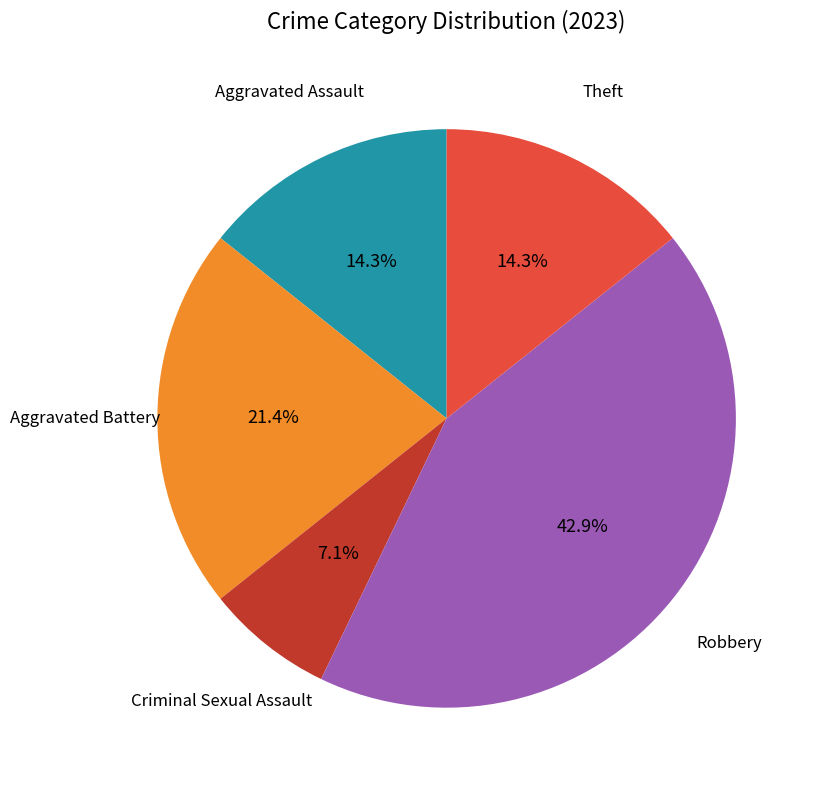

Is there any slice that represents more than half of the pie?

No